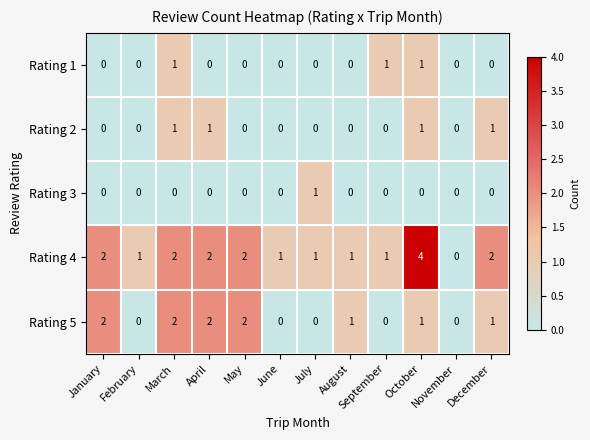

What is the total value across all series at January?

4